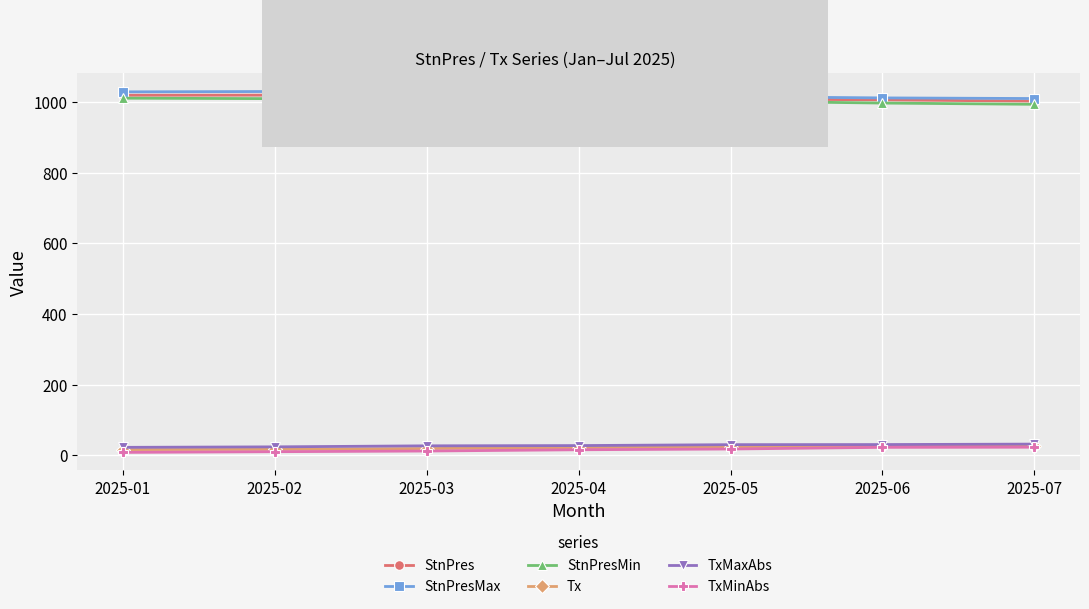

What is the maximum value shown in the chart?

1029.4